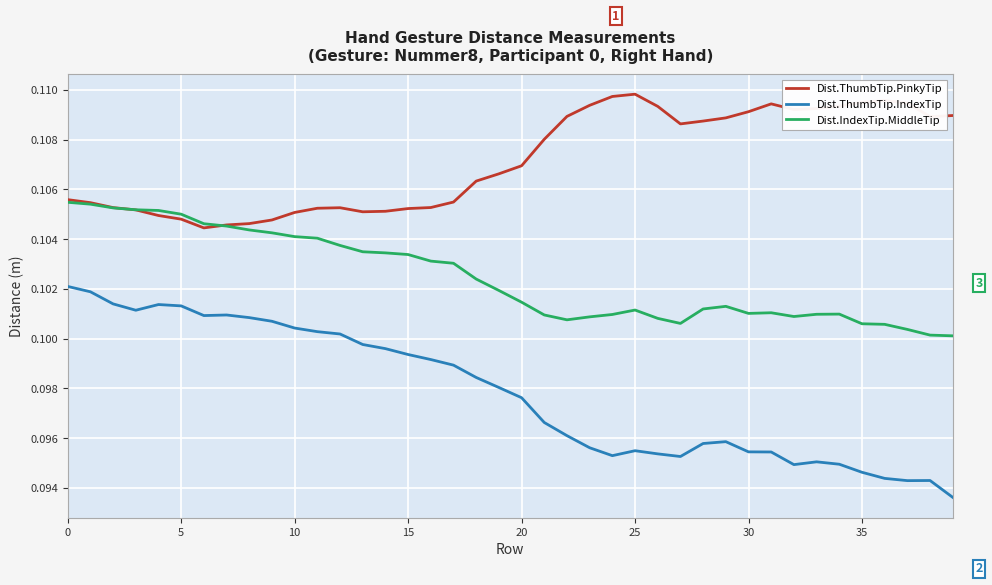

Which series has the largest total across all categories?

Dist.ThumbTip.PinkyTip